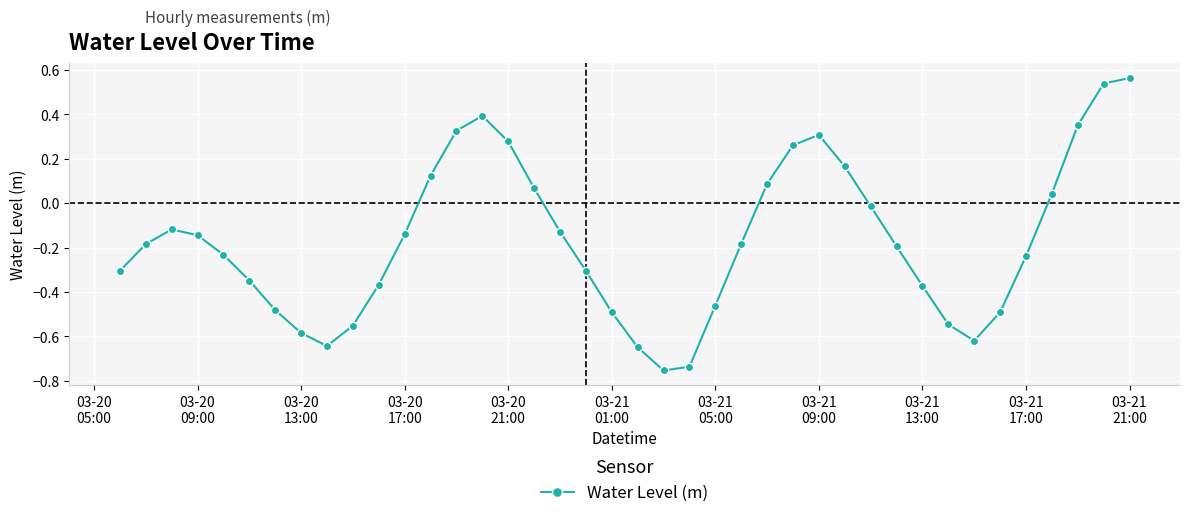

What is the difference between the maximum and minimum values?

1.3